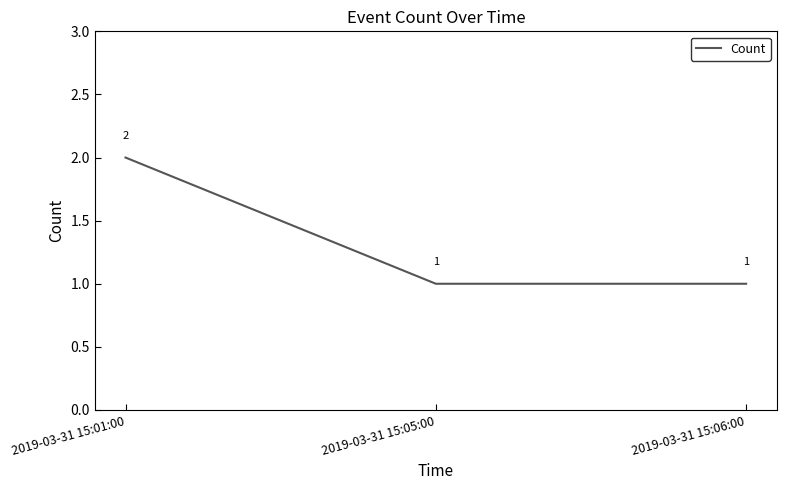

What is the average value?

1